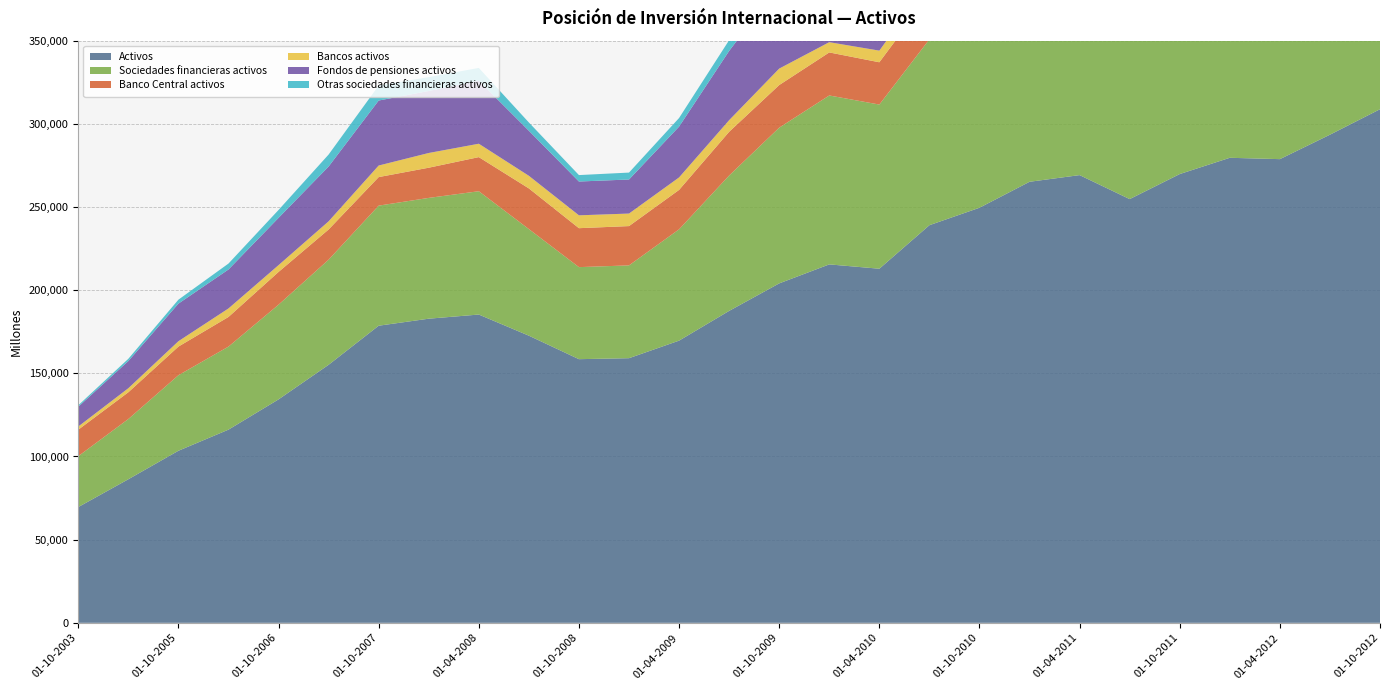

Reading left to right, list all the values displayed in this chart.

Activos: 69594	86317	103443	116139	134333	155127	178627	182848	185341	172628	158510	159100	169656	187540	204073	215493	212886	239055	249545	265162	269171	254748	269804	279583	278773	293469	308778
Sociedades financieras activos: 30597	36212	45415	49927	56942	63204	72194	72623	74141	64091	55339	55795	66924	81381	93622	101555	98706	111733	116431	121649	123064	109171	112530	123335	119112	125292	130874
Banco Central activos: 15914	16081	17208	17817	19677	18144	17161	18151	20503	24454	23412	23629	23697	26291	25622	25879	25422	26695	28113	31732	35135	38090	42229	39801	40596	40357	41899
Bancos activos: 1919	2434	3234	5119	4089	4915	6950	8852	8053	7580	7733	7533	7501	6987	9892	6158	6993	8163	8156	9467	9872	12371	9729	10737	11635	12474	10799
Fondos de pensiones activos: 11878	16331	22604	23426	28429	32939	39076	37273	37923	27083	20322	20478	30559	41643	50228	53795	50465	61451	64981	65700	63651	45788	47022	55864	50134	54875	60332
Otras sociedades financieras activos: 887	1366	2369	3565	4748	7205	9007	8348	7662	4974	3873	4154	5167	6460	7880	15723	15826	15424	15182	14750	14406	12923	13550	16933	16748	17586	17844